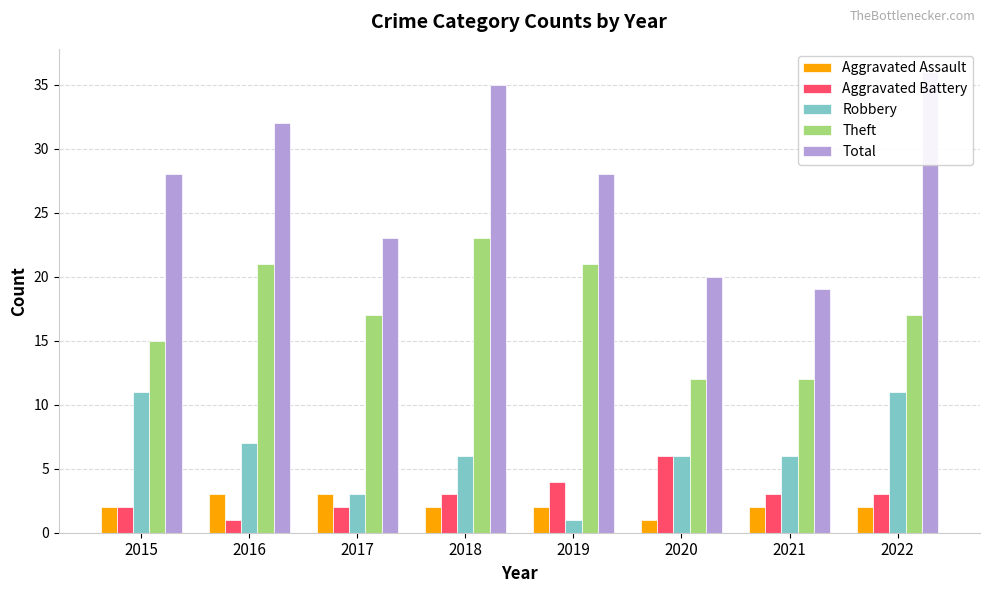

What is the lowest value of the Total series?

19